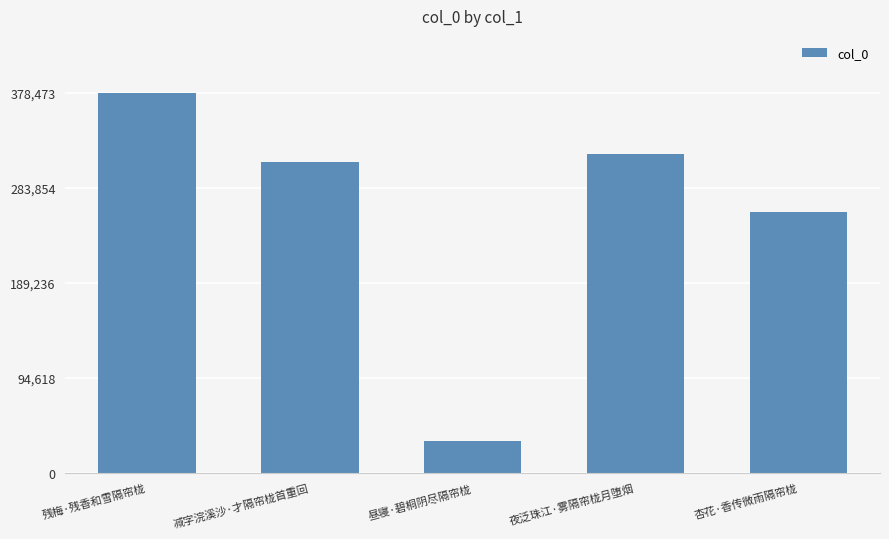

Which category has the highest value across all series?

残梅·残香和雪隔帘栊